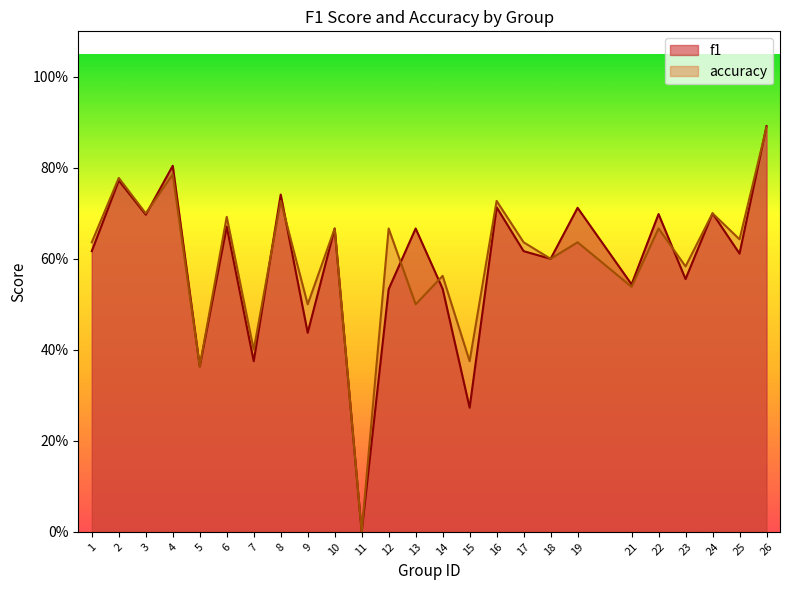

Reading left to right, what are all the values shown in this chart?

f1: 0.6	0.8	0.7	0.8	0.4	0.7	0.4	0.7	0.4	0.7	0.0	0.5	0.7	0.5	0.3	0.7	0.6	0.6	0.7	0.5	0.7	0.6	0.7	0.6	0.9
accuracy: 0.6	0.8	0.7	0.8	0.4	0.7	0.4	0.7	0.5	0.7	0.0	0.7	0.5	0.6	0.4	0.7	0.6	0.6	0.6	0.5	0.7	0.6	0.7	0.6	0.9